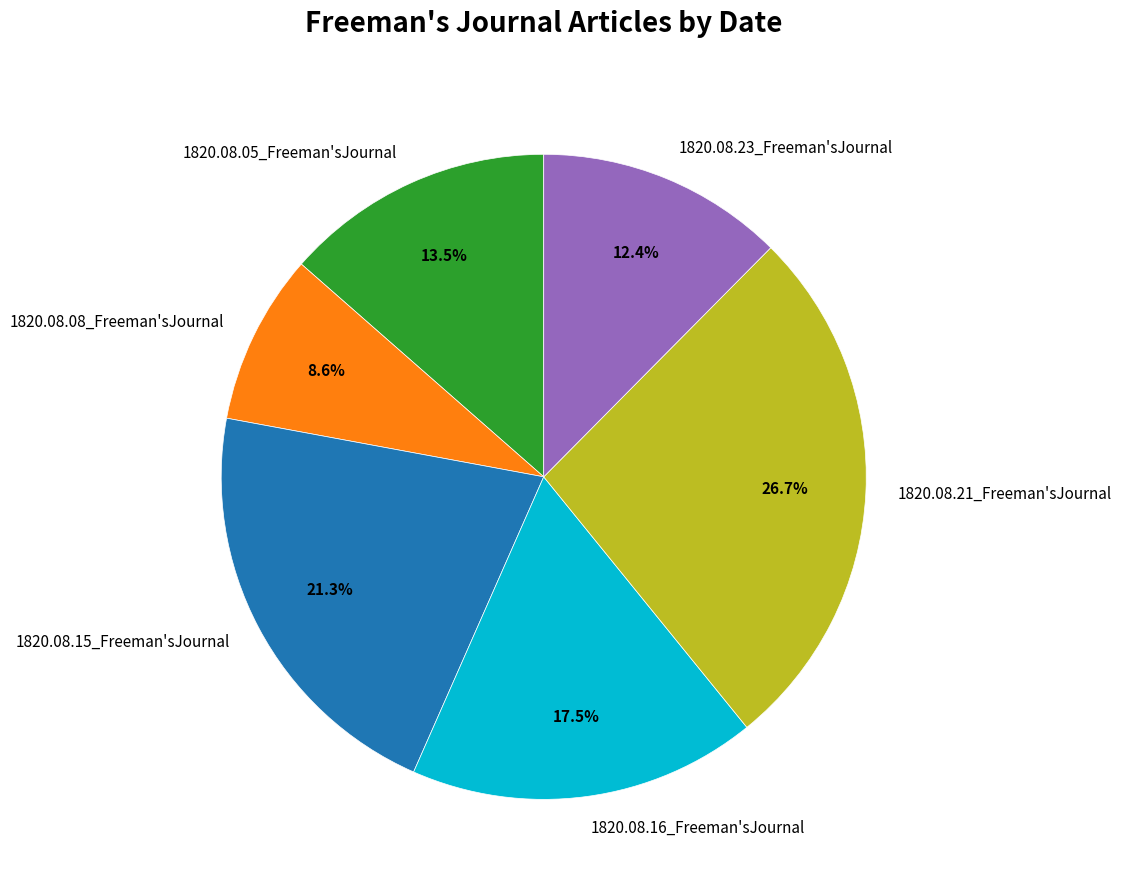

Is 1820.08.08_Freeman'sJournal the majority of the pie?

No